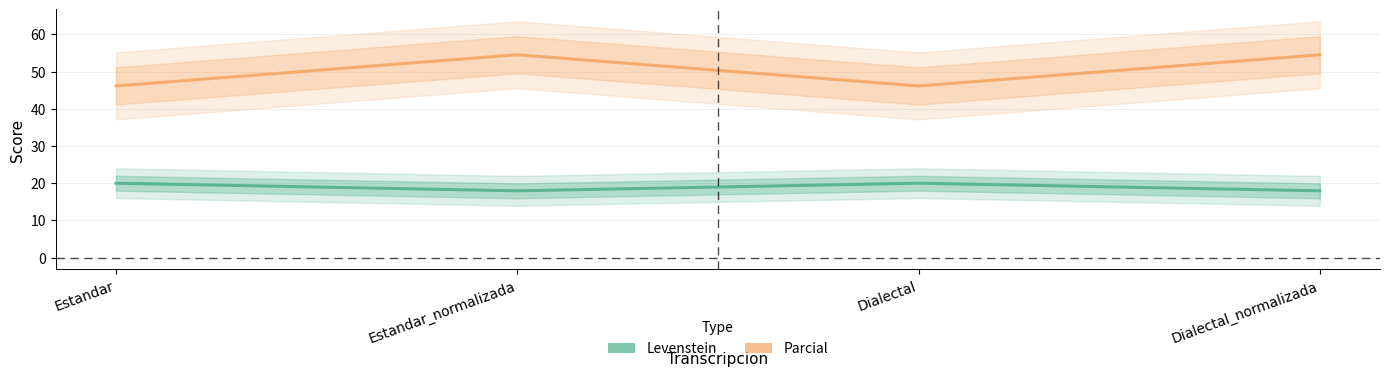

Reading left to right, transcribe all the data shown in this chart.

Parcial: 46.2	54.5	46.2	54.5
Levenstein: 20.0	17.9	20.0	17.9